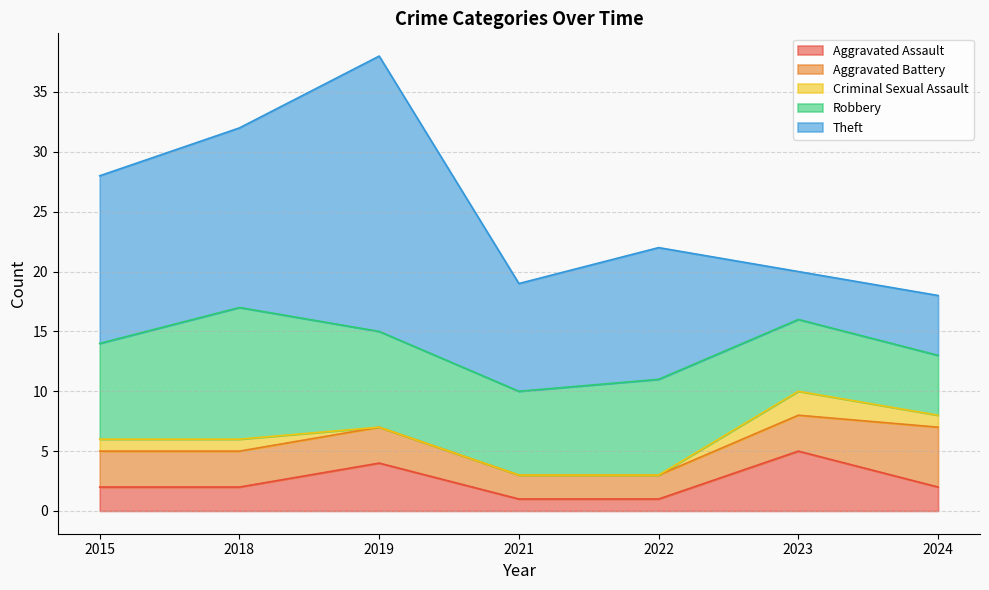

Does the chart display data point markers on the line(s)?

No